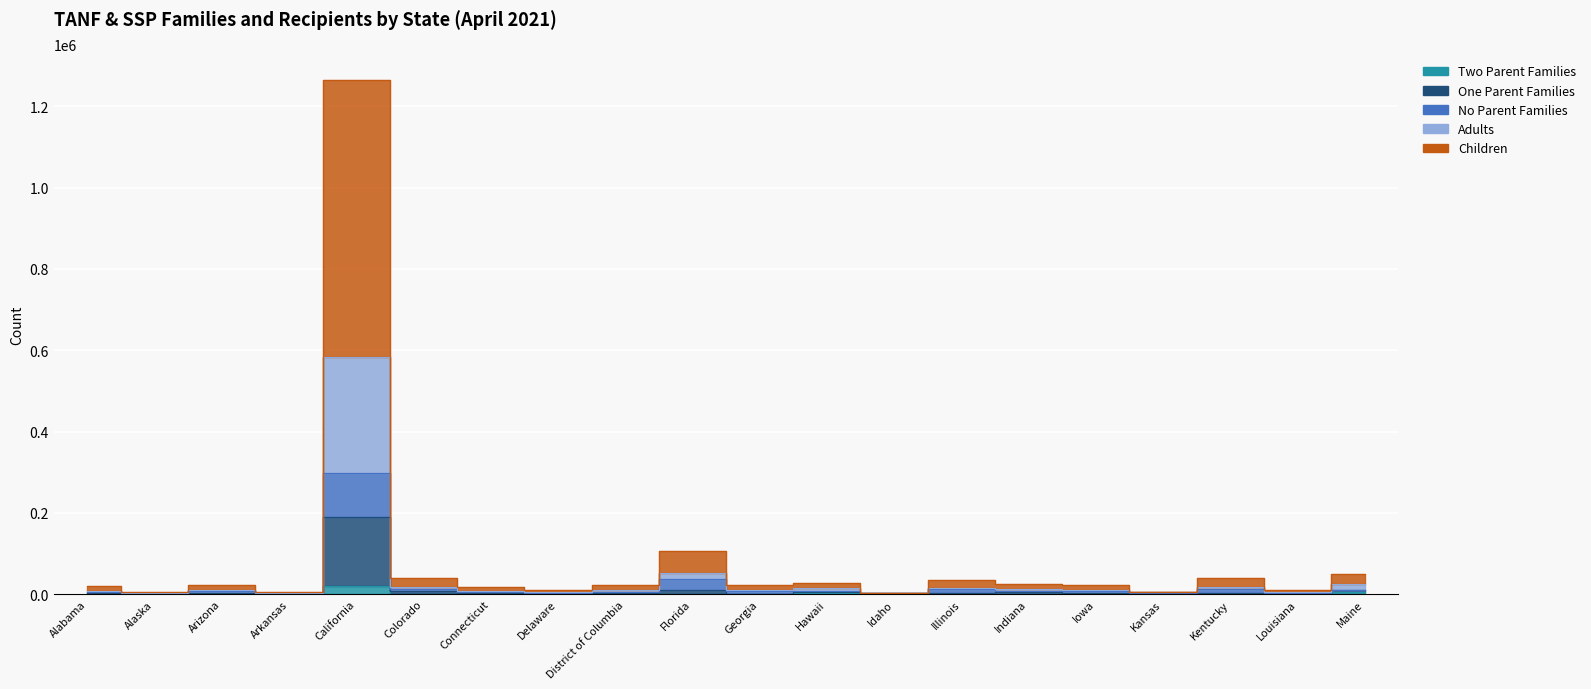

What is the difference between the Adults values at Georgia and Idaho?

18162